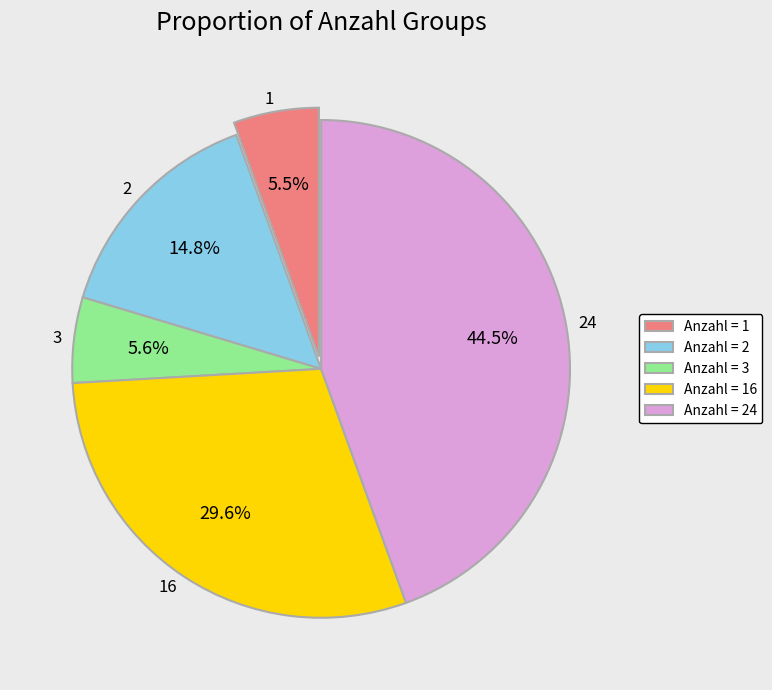

What is the largest slice in the pie chart?

24